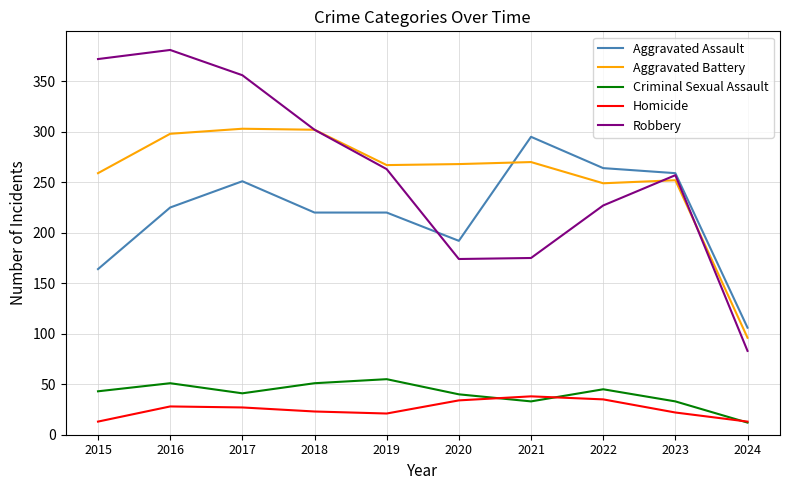

What is the difference between the maximum and minimum values in the Homicide series?

25